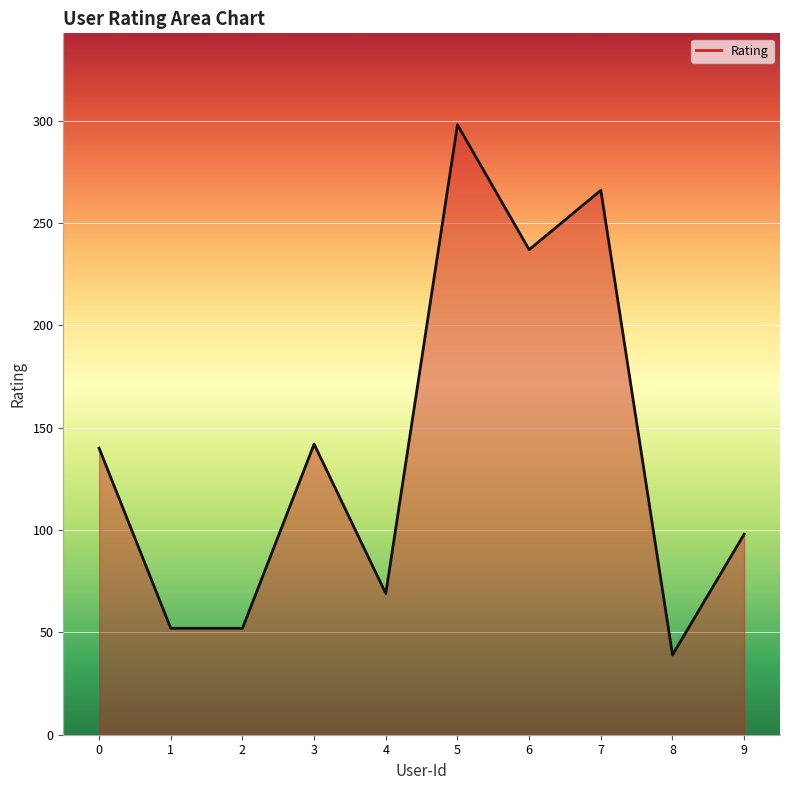

What value does the data have at 0?

140